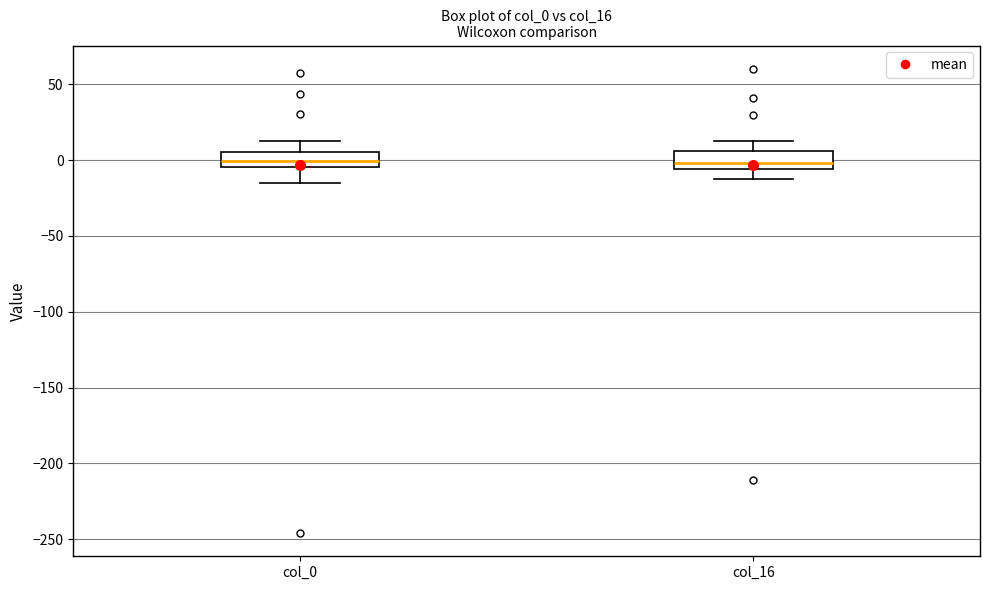

Reading left to right, read every box against the y-axis: the position of its median line, the range the box covers, and the ends of its whiskers. The values are not printed on the chart, so give them approximately, as read against the axis.

col_0: median 0, box -5 to 5, whiskers -15 to 15
col_16: median 0, box -5 to 5, whiskers -10 to 15